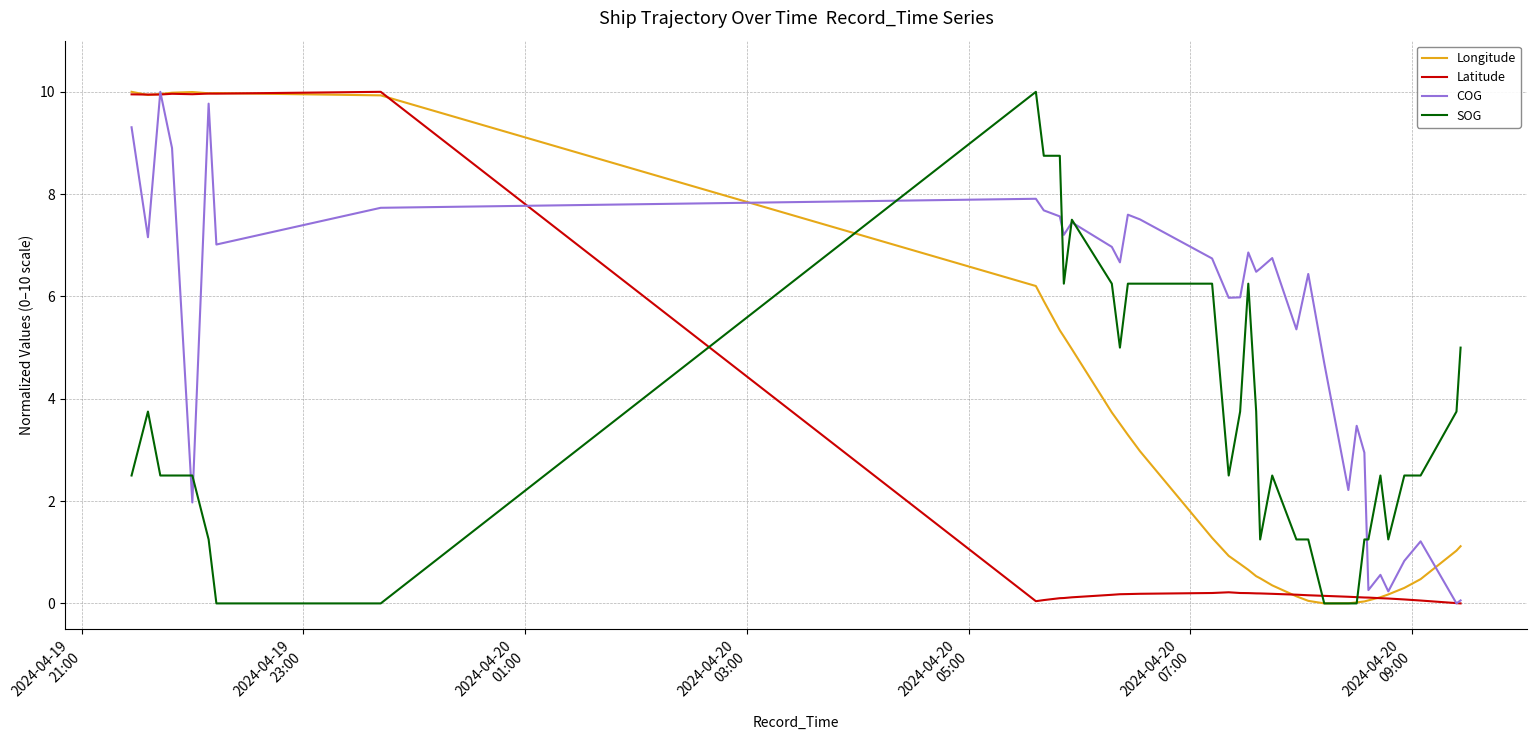

Does the chart display data point markers on the line(s)?

No